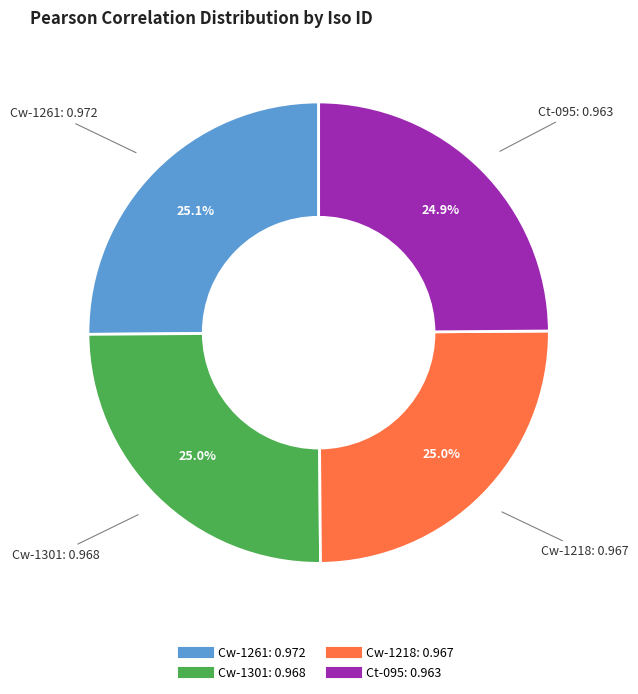

True or false: Cw-1261 accounts for 15% of the total.

False